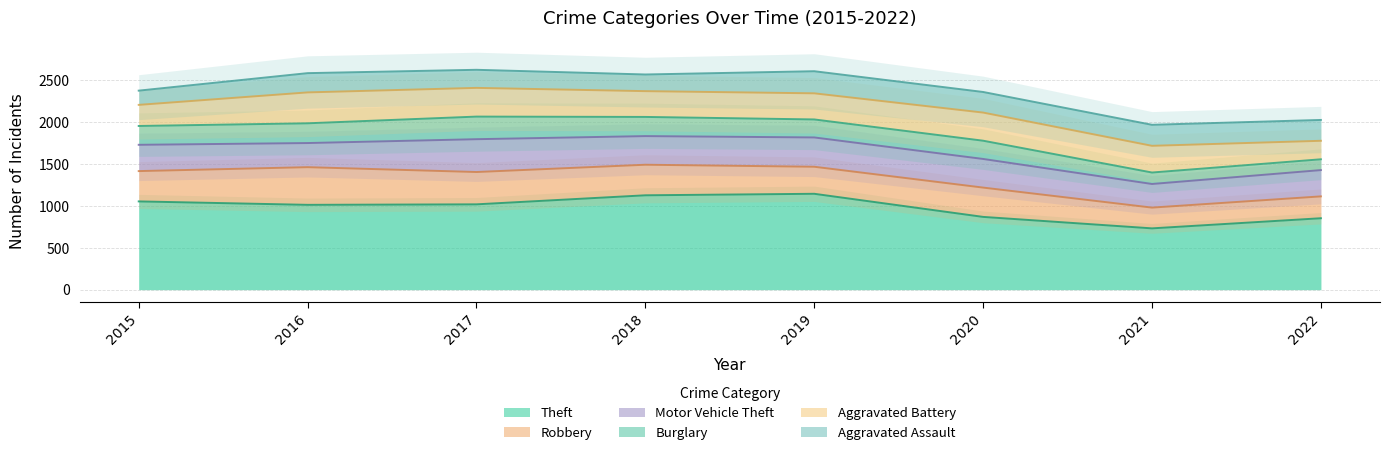

The value of Burglary at 2021 is 240. True or false?

False